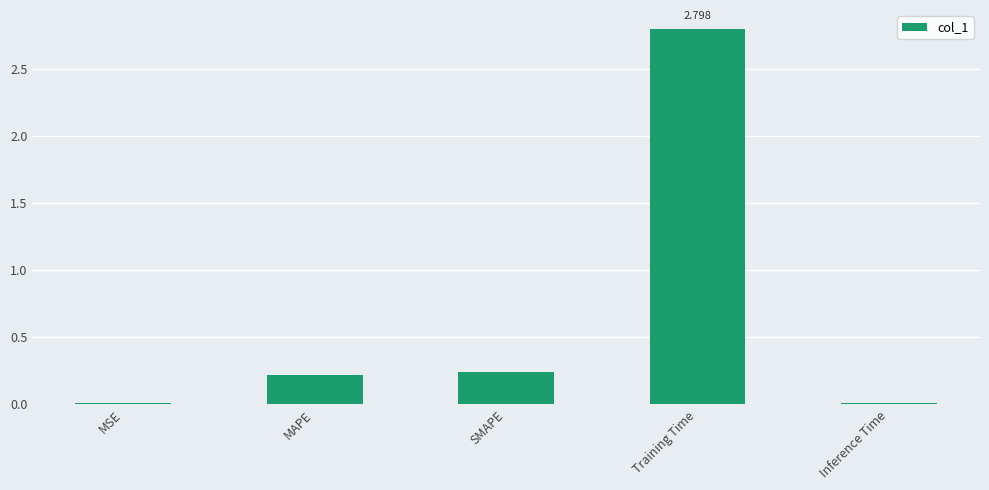

What is the label of the 3rd bar from the right?

SMAPE